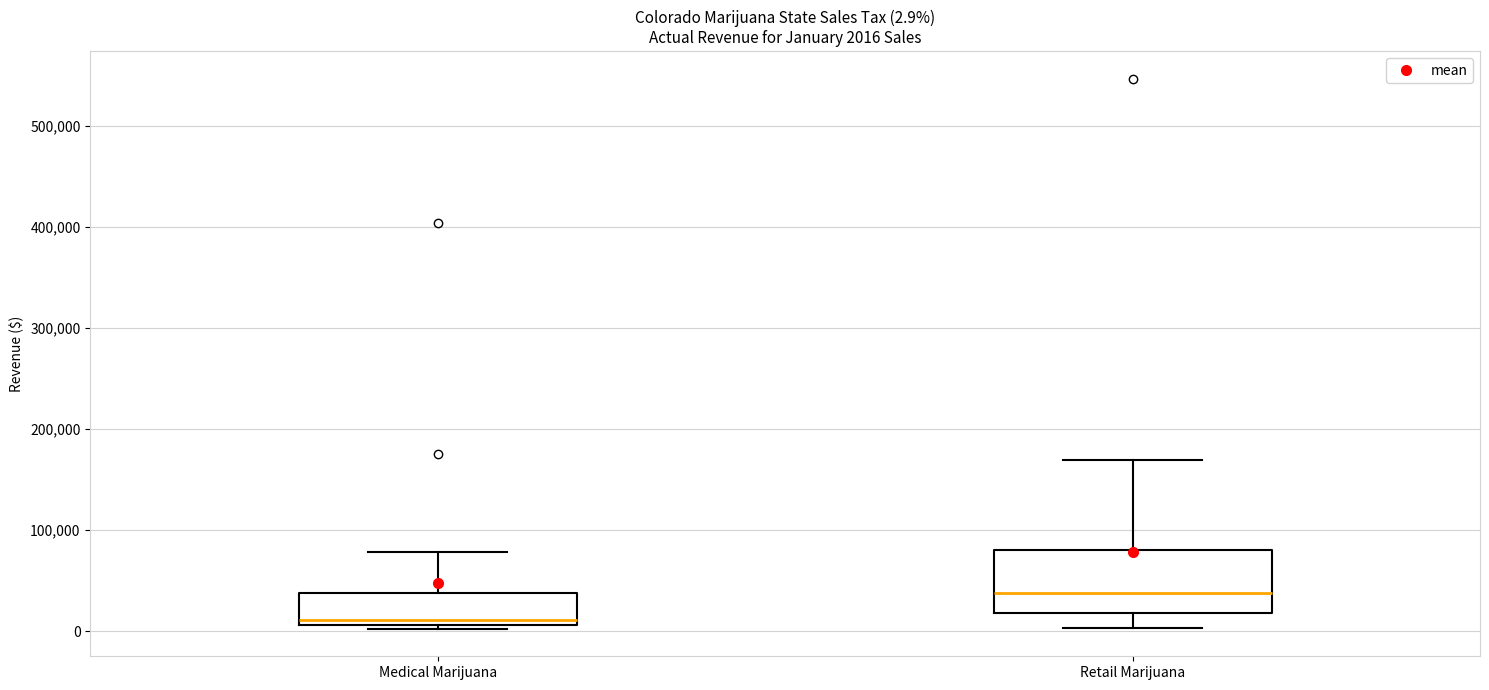

Comparing the boxes themselves (not the whiskers), which one is the tallest?

Retail Marijuana